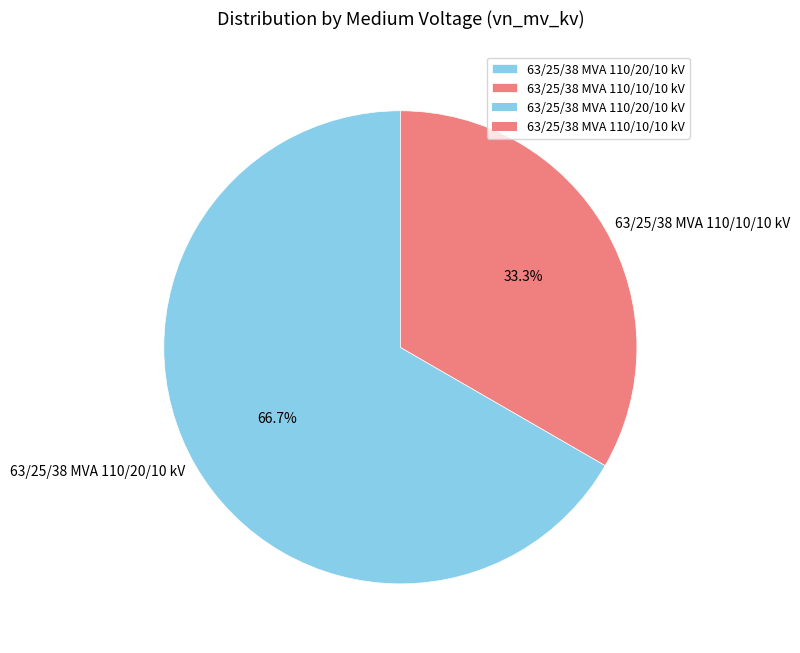

Count the number of slices in the pie.

2